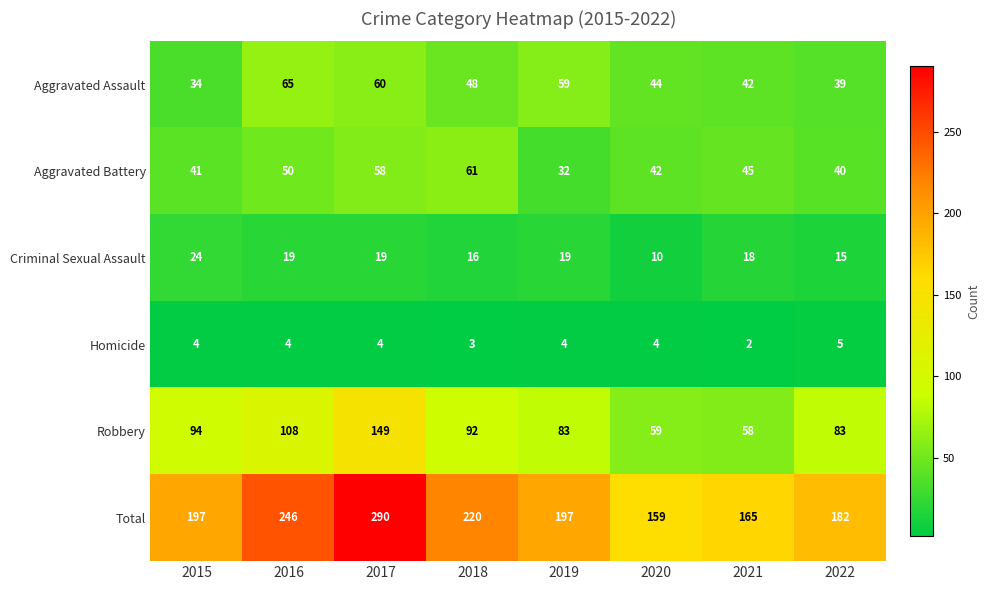

What is the difference between the highest and lowest values at 2016?

242